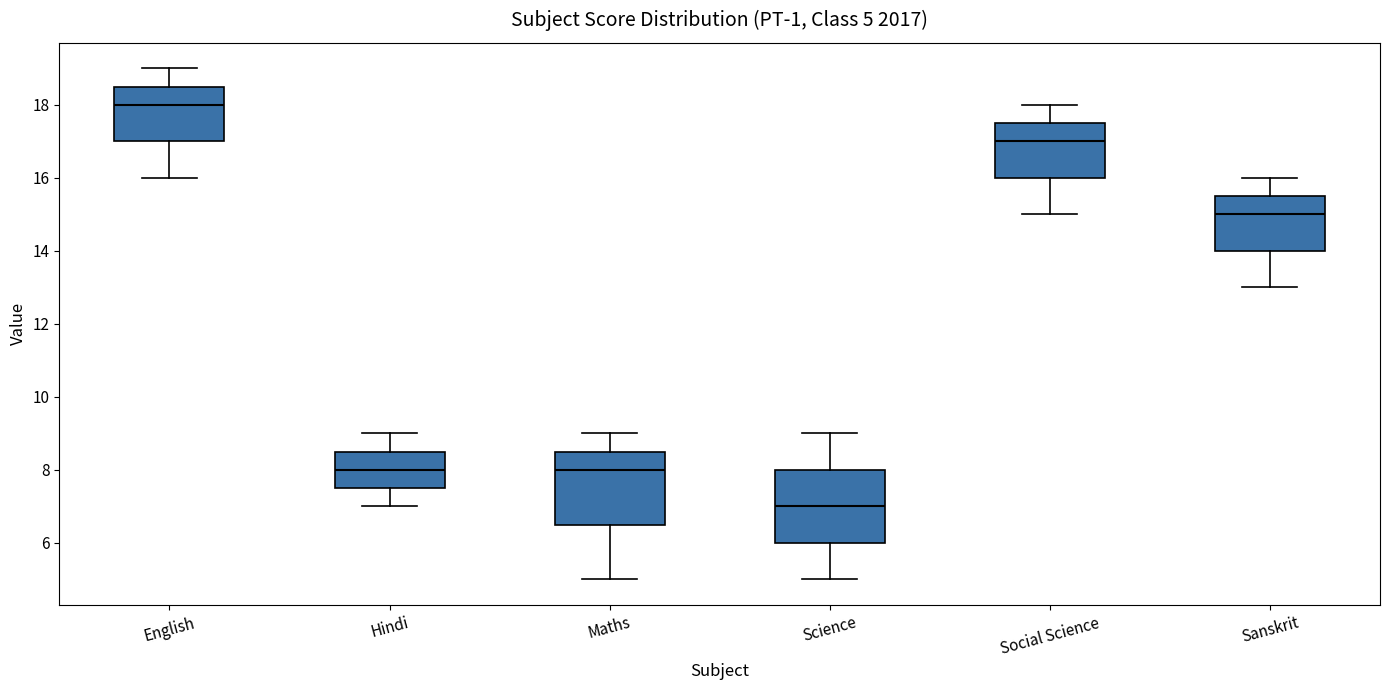

Which box has the lowest median line?

Science